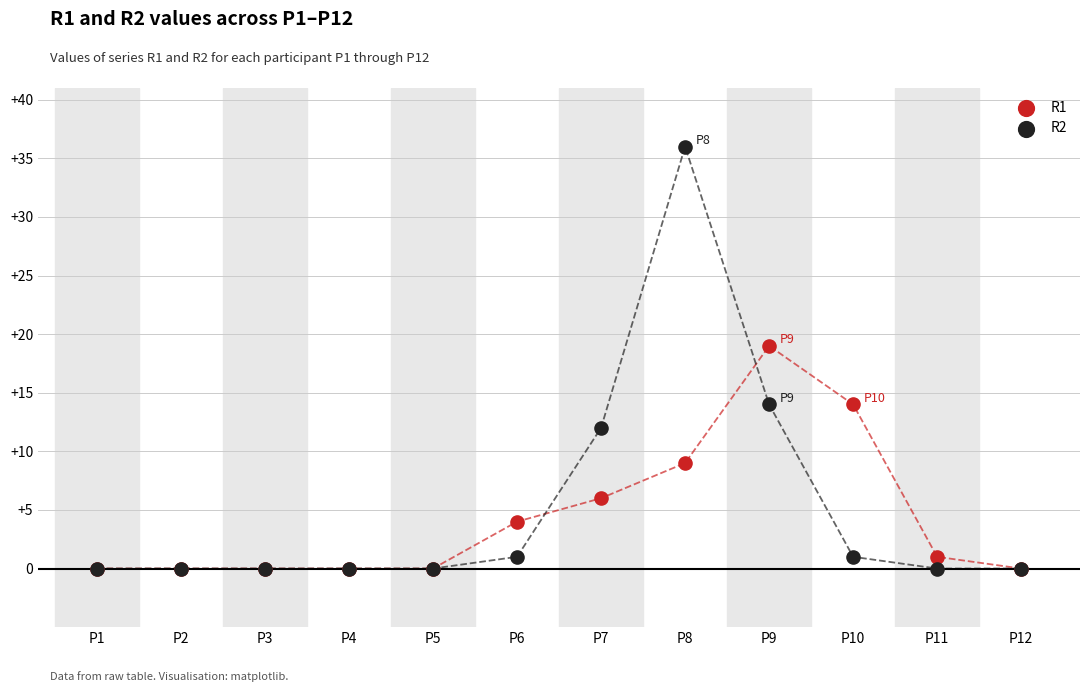

Across all series, what Y value is closest to 18?

19